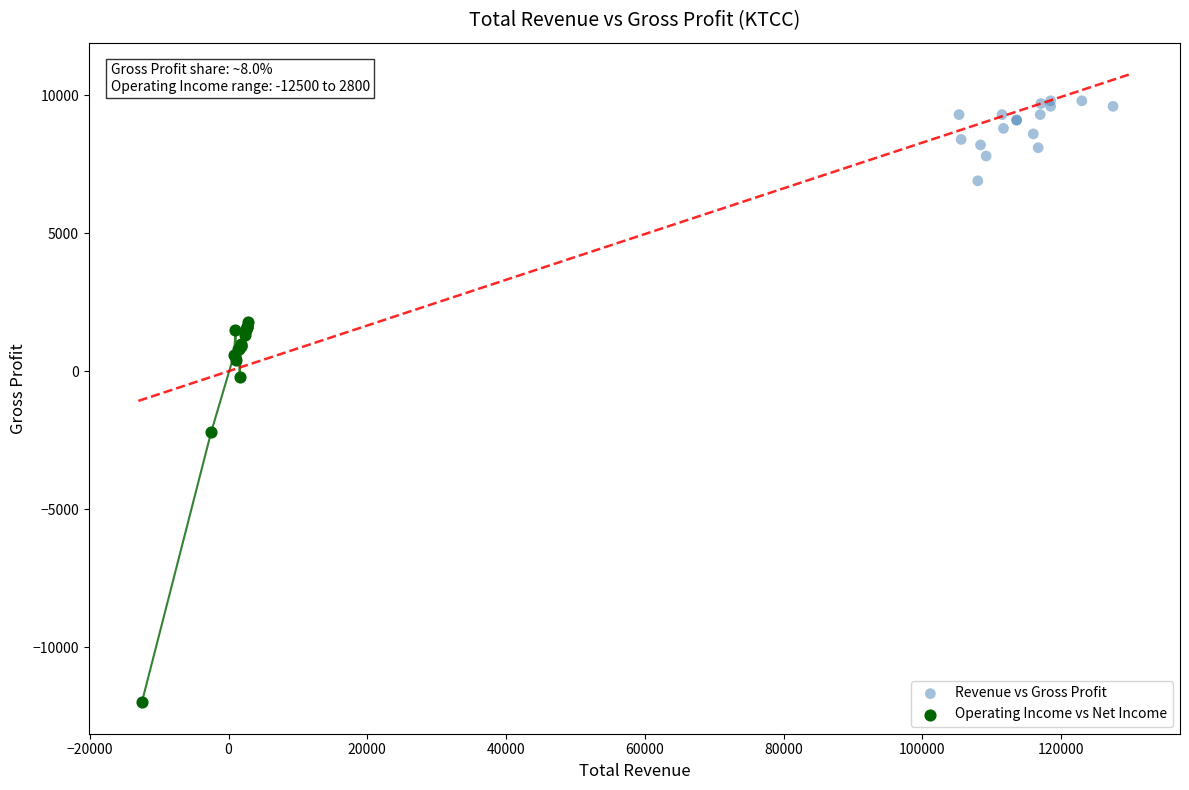

Which series contains the lowest Y value?

Operating Income vs Net Income